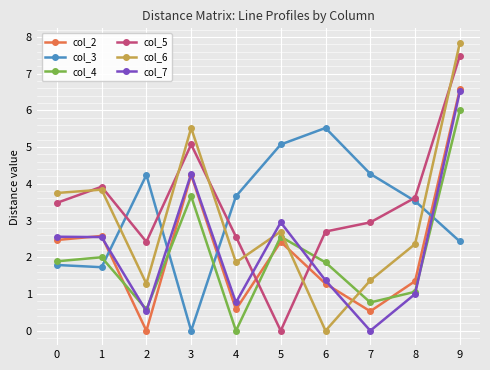

What is the difference between the highest and lowest values at 9?

5.4